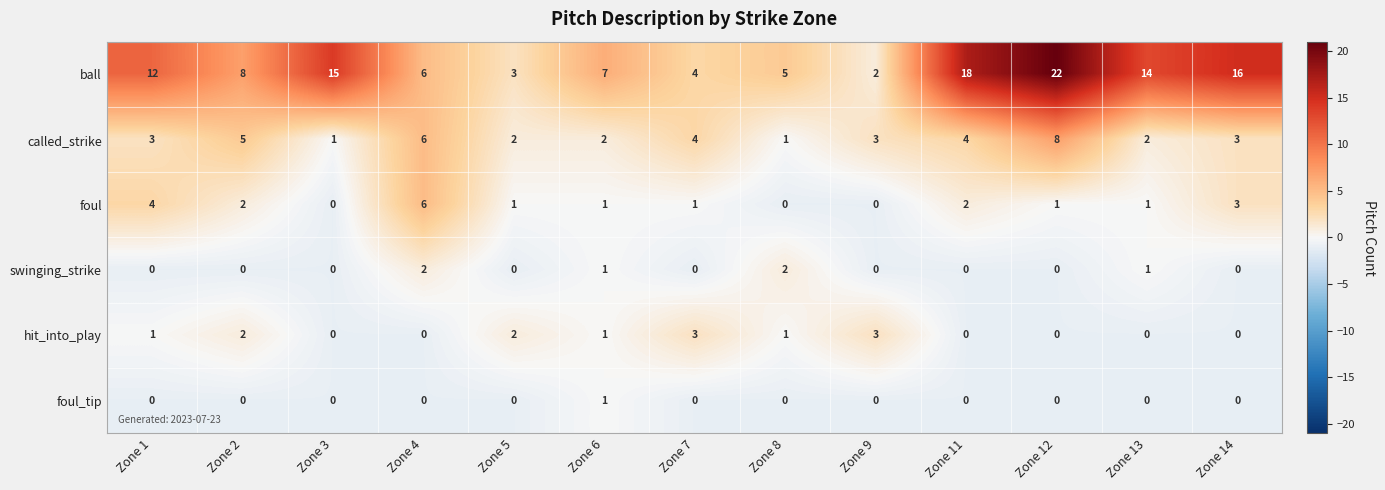

What is the difference between the ball values at Zone 7 and Zone 3?

11